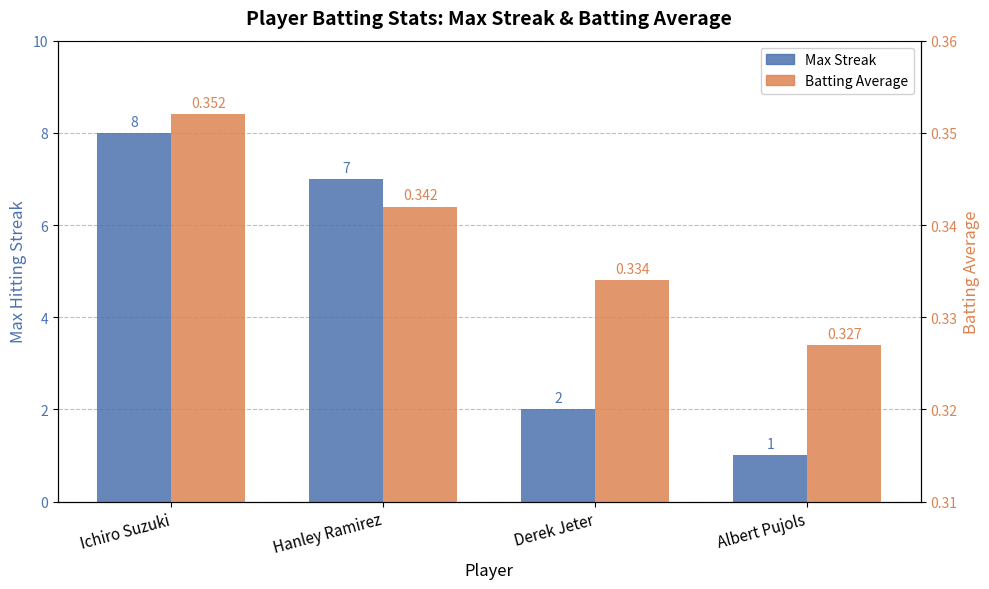

True or false: Max Streak has a value of 0.6 at Derek Jeter.

False